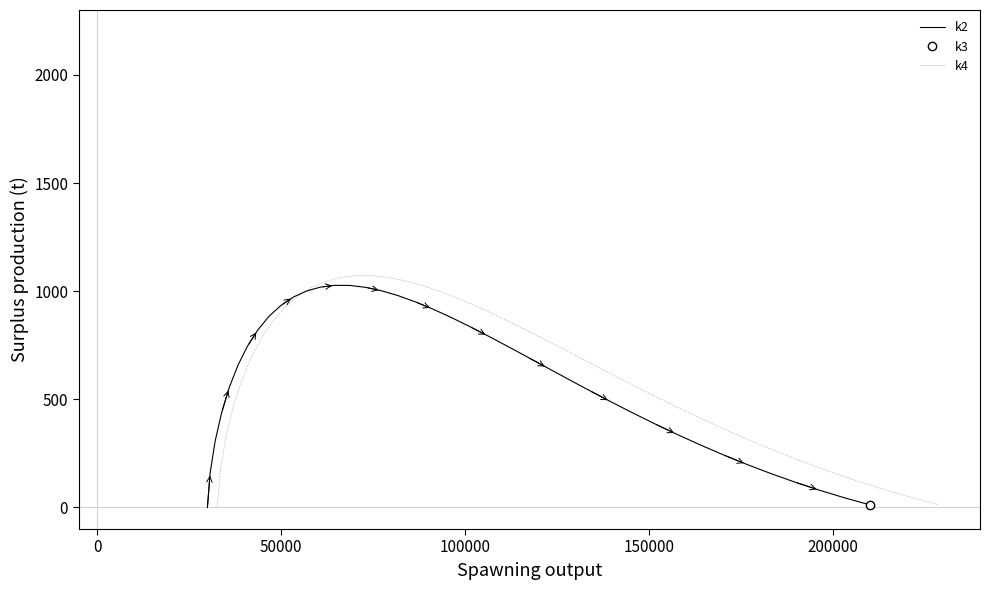

What is the maximum value for k4?

1071.9